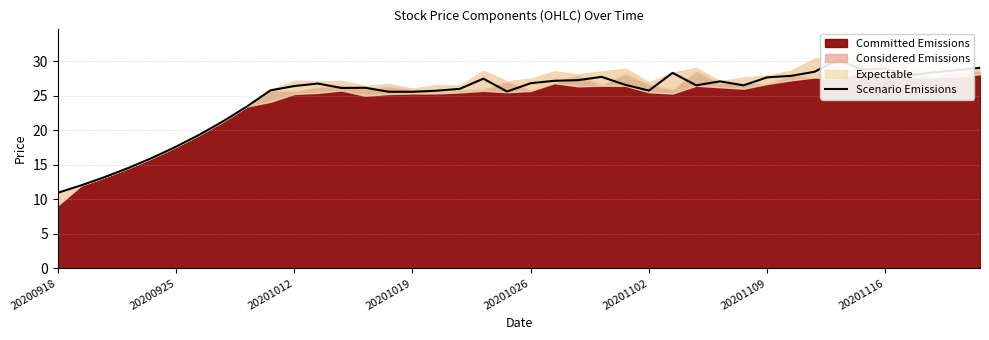

What is the label of the 29th point from the right?

11